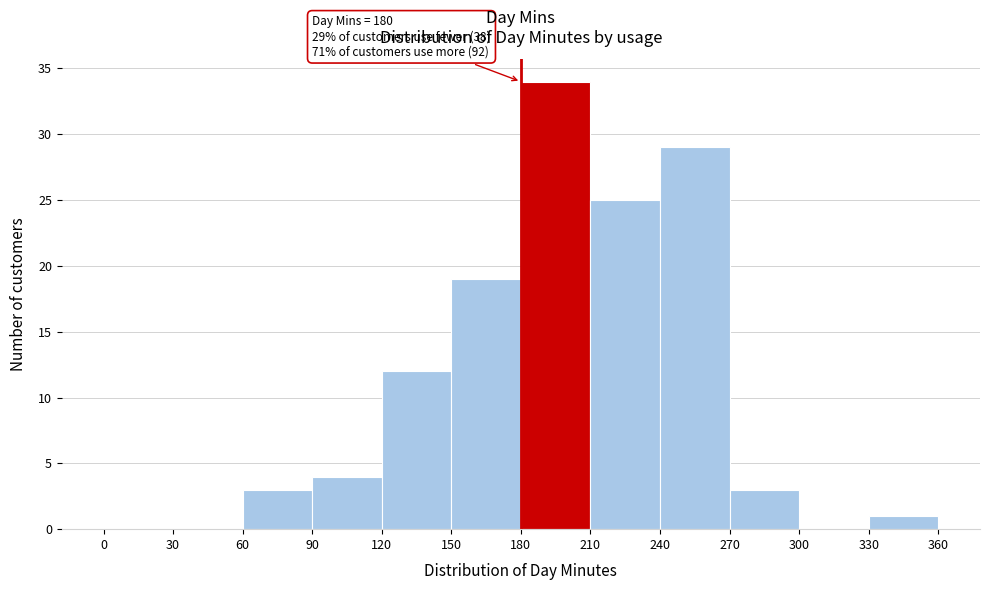

Which range on the x-axis has the tallest bar?

180 to 210